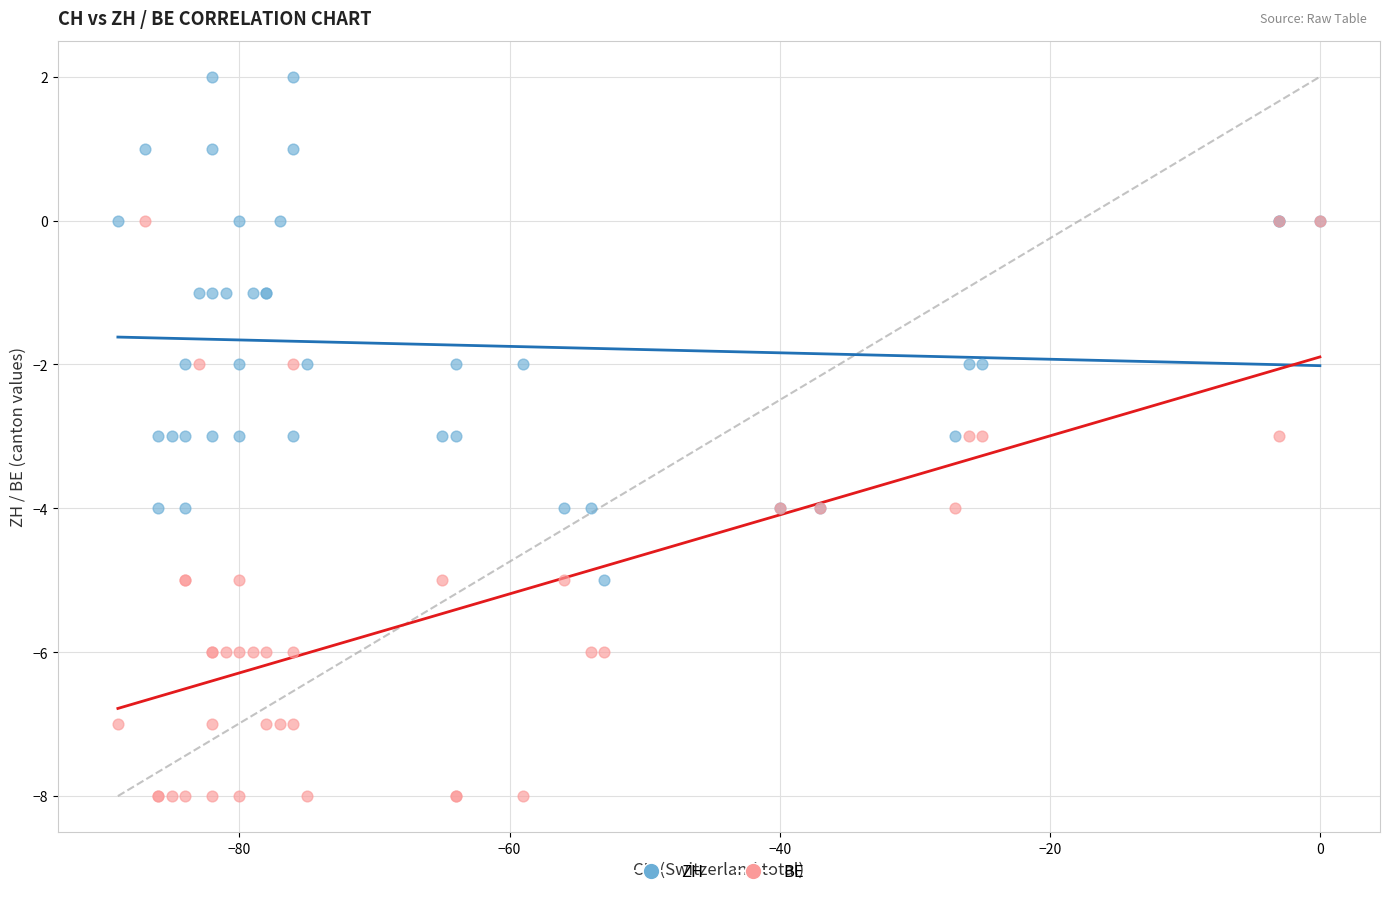

Which series contains the highest Y value?

ZH